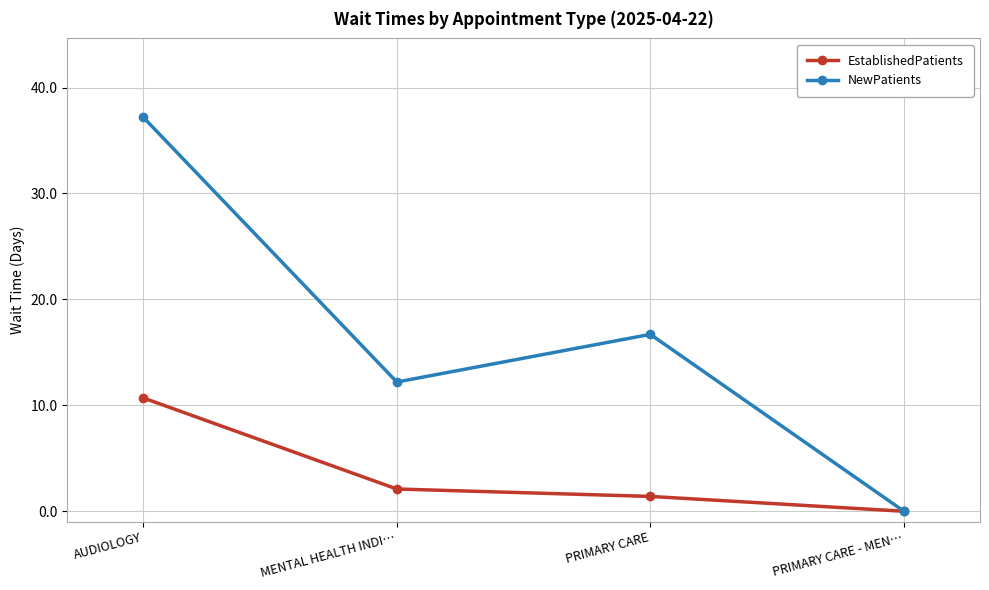

Which series has the widest spread of values?

NewPatients